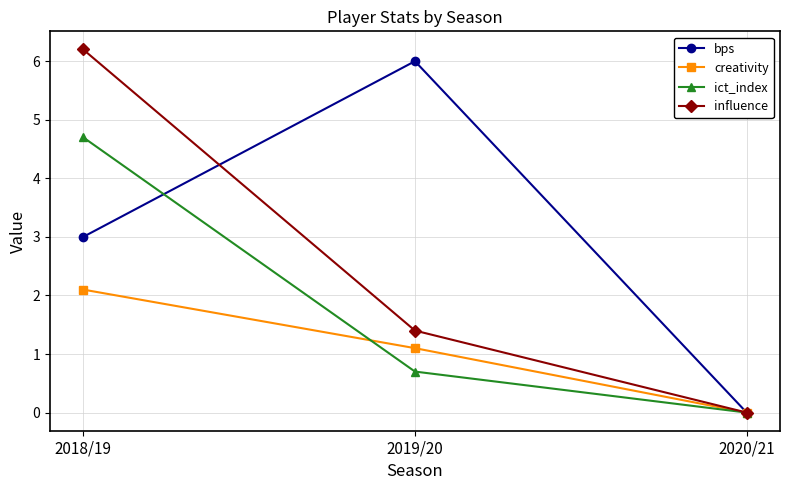

List the series in order of their overall mean, highest first.

bps, influence, ict_index, creativity